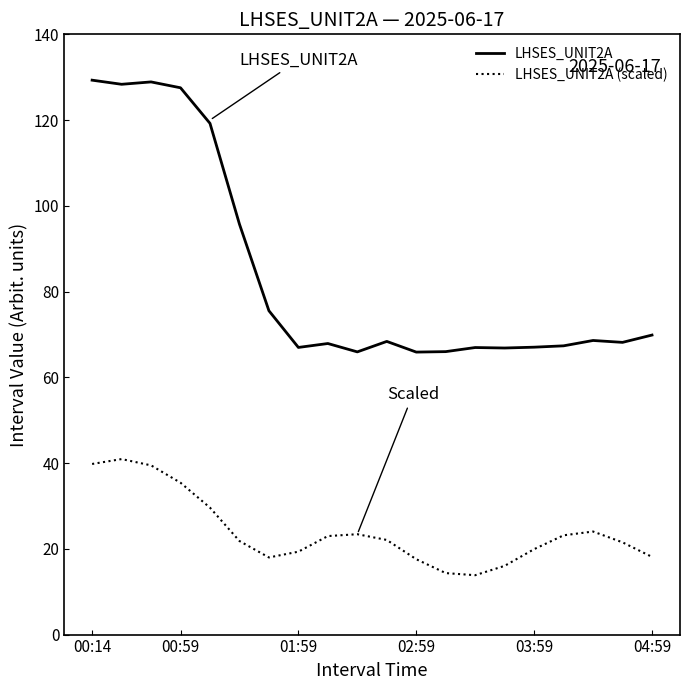

What is the difference between the maximum and minimum values in the LHSES_UNIT2A series?

63.4